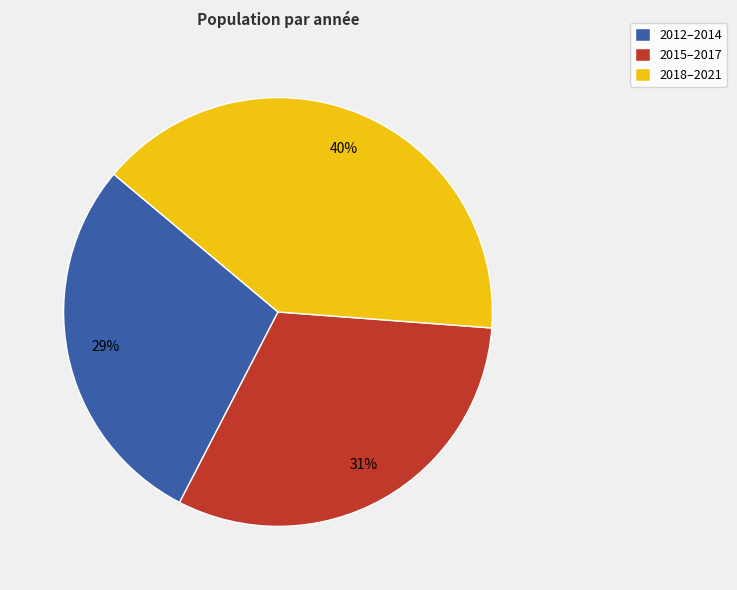

Rank the categories by value from highest to lowest.

2018–2021, 2015–2017, 2012–2014